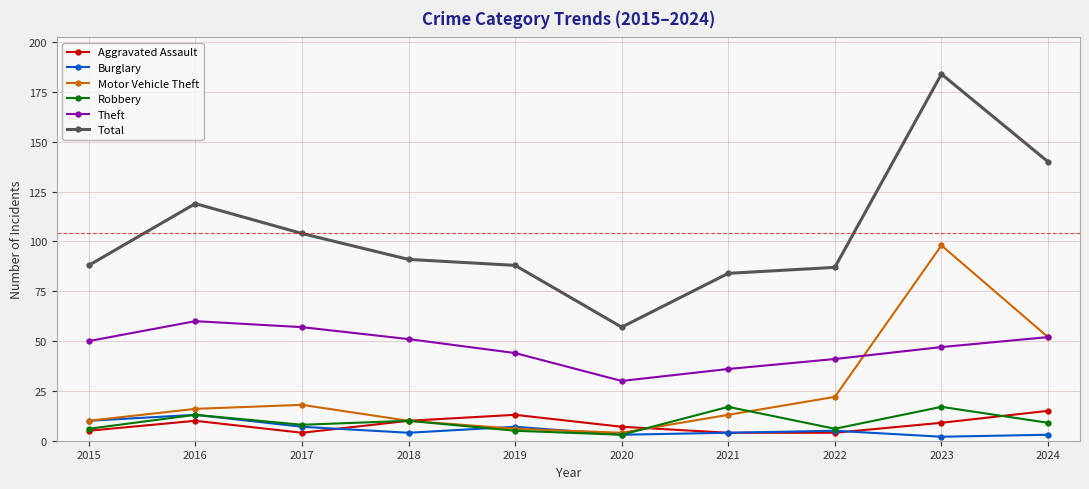

Reading left to right, extract all data points from this chart.

Aggravated Assault: 5	10	4	10	13	7	4	4	9	15
Burglary: 10	13	7	4	7	3	4	5	2	3
Motor Vehicle Theft: 10	16	18	10	6	4	13	22	98	52
Robbery: 6	13	8	10	5	3	17	6	17	9
Theft: 50	60	57	51	44	30	36	41	47	52
Total: 88	119	104	91	88	57	84	87	184	140